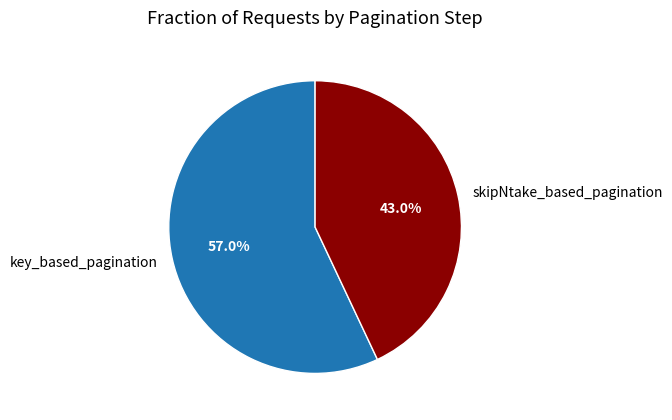

Rank the categories by value from lowest to highest.

skipNtake_based_pagination, key_based_pagination